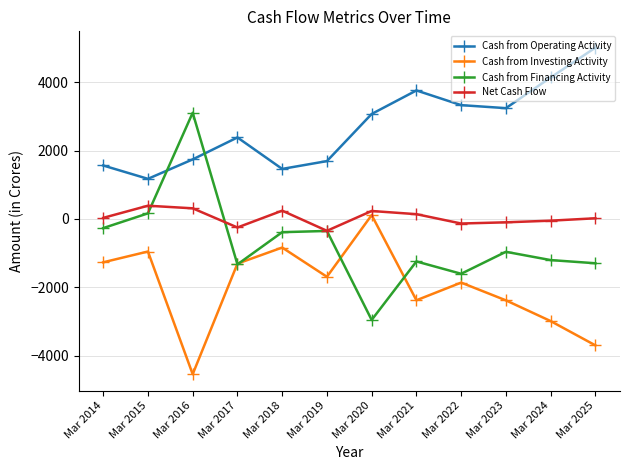

Does the chart have visible grid lines?

Yes